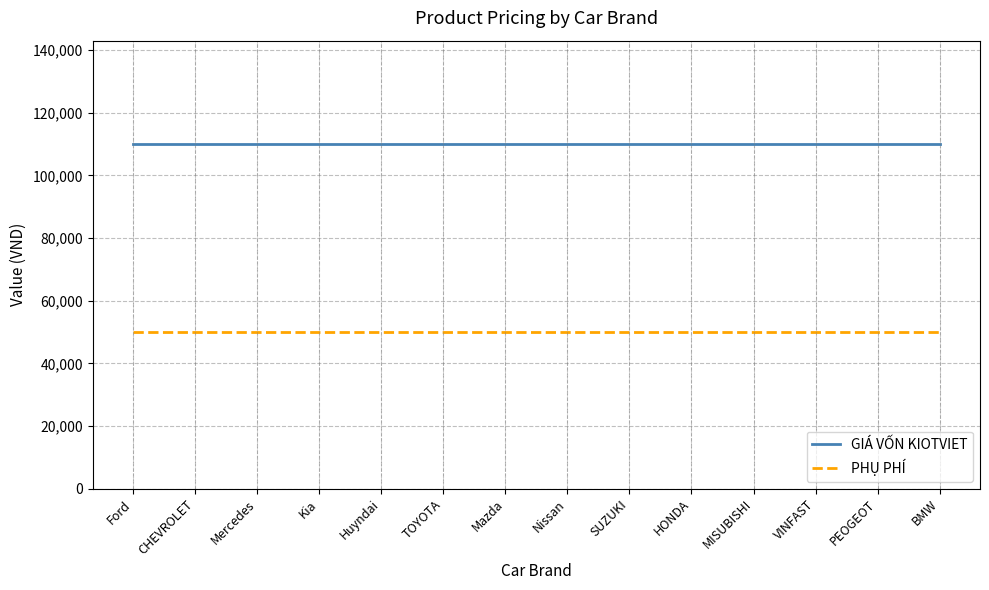

What is the sum of all GIÁ VỐN KIOTVIET values?

1540000